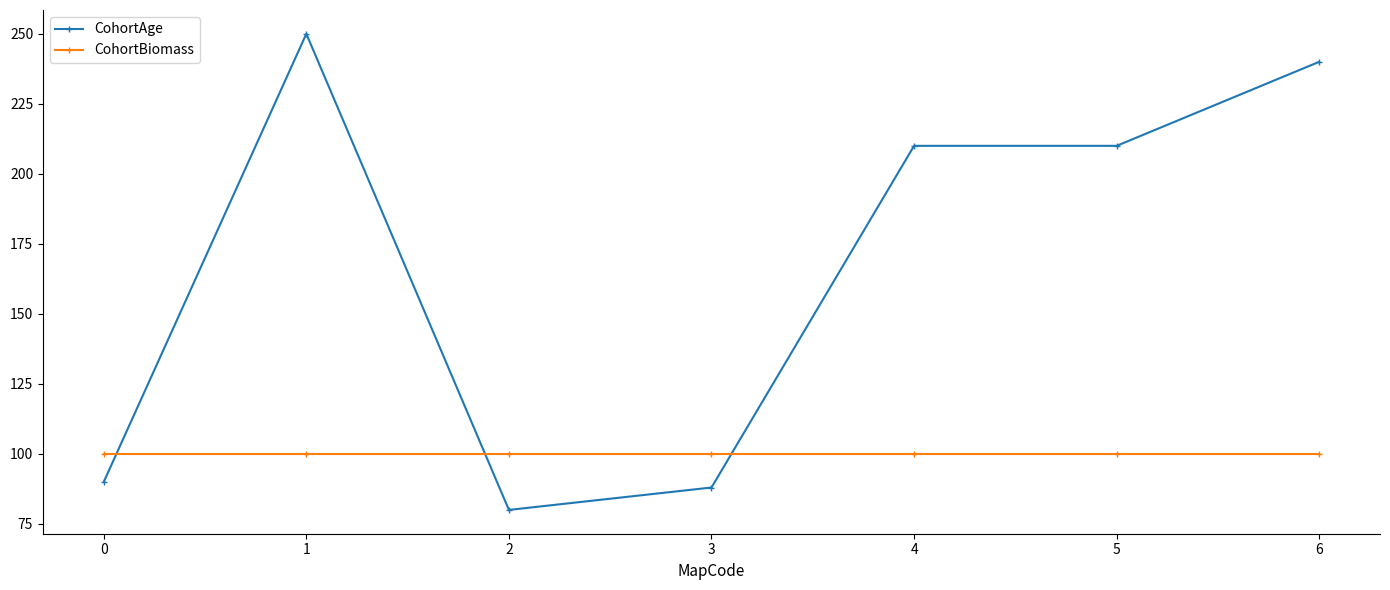

Reading left to right, transcribe all the data shown in this chart.

CohortAge: 0=90	1=250	2=80	3=88	4=210	5=210	6=240
CohortBiomass: 0=100	1=100	2=100	3=100	4=100	5=100	6=100